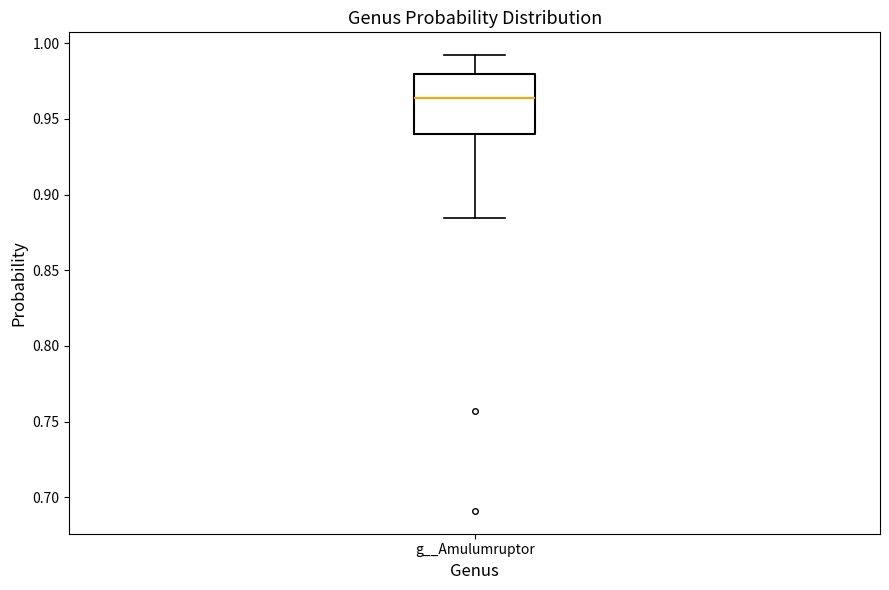

Read this box plot against the y-axis: the position of the median line, the range covered by the box, and the ends of both whiskers. The values are not printed on the chart, so give them approximately, as read against the axis.

median 0.965, box 0.940 to 0.980, whiskers 0.885 to 0.990